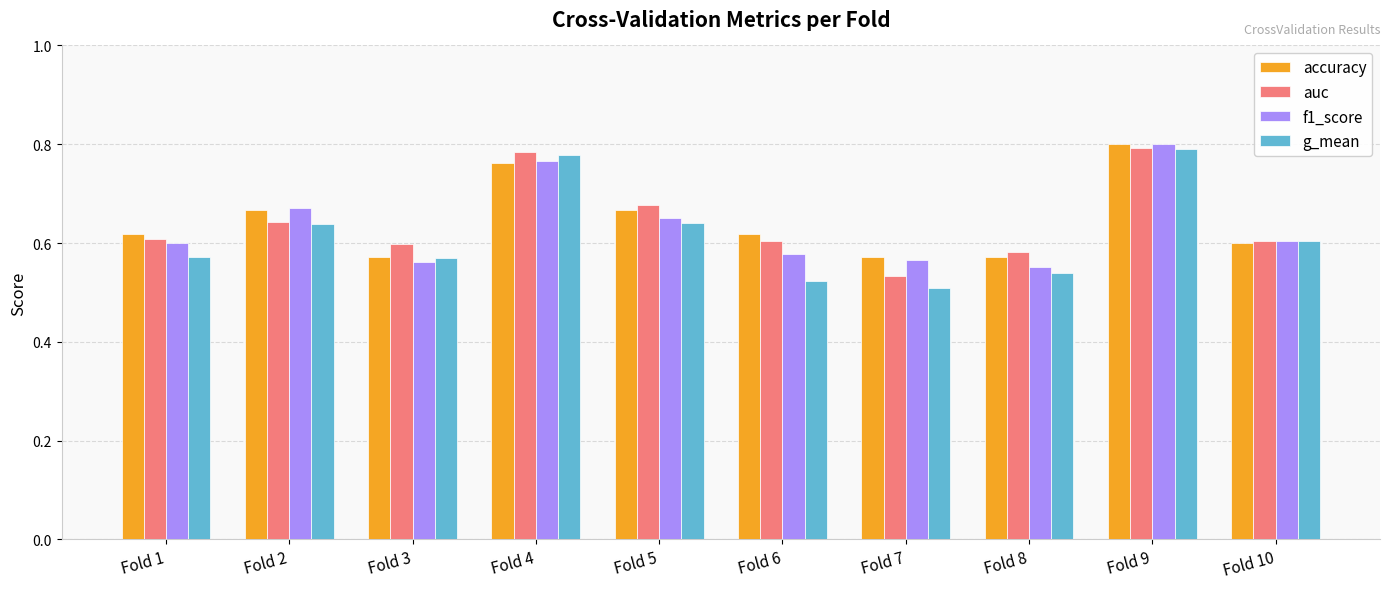

At which label does accuracy reach its peak?

Fold 9